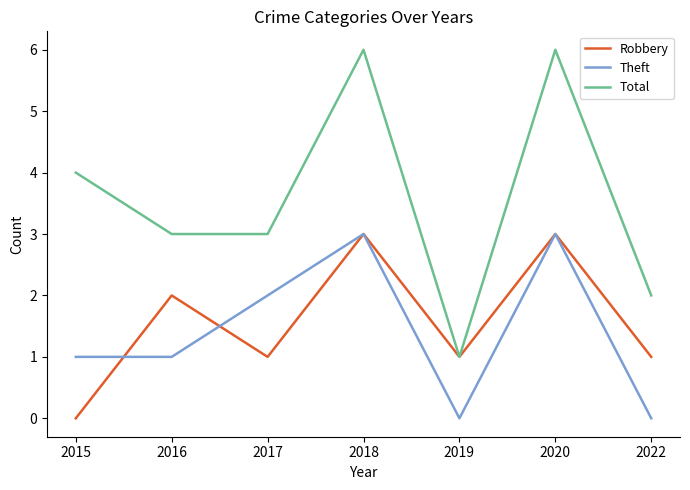

Reading left to right, extract all data points from this chart.

Robbery: 2015=0	2016=2	2017=1	2018=3	2019=1	2020=3	2022=1
Theft: 2015=1	2016=1	2017=2	2018=3	2019=0	2020=3	2022=0
Total: 2015=4	2016=3	2017=3	2018=6	2019=1	2020=6	2022=2